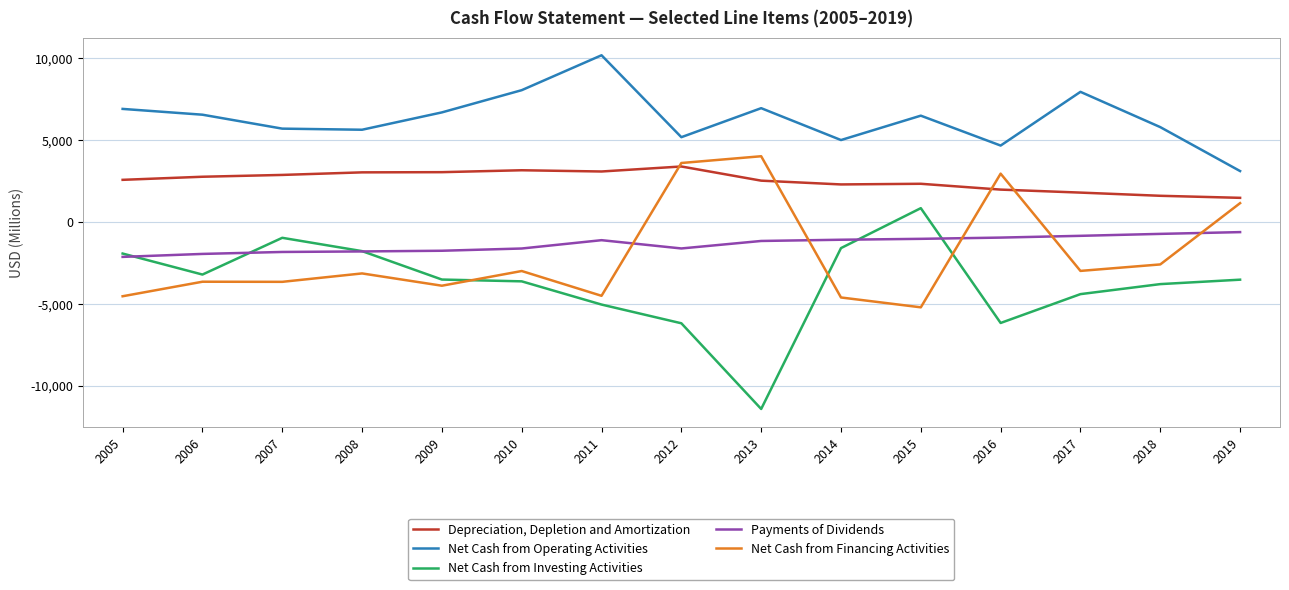

What is the maximum value shown in the chart?

10191